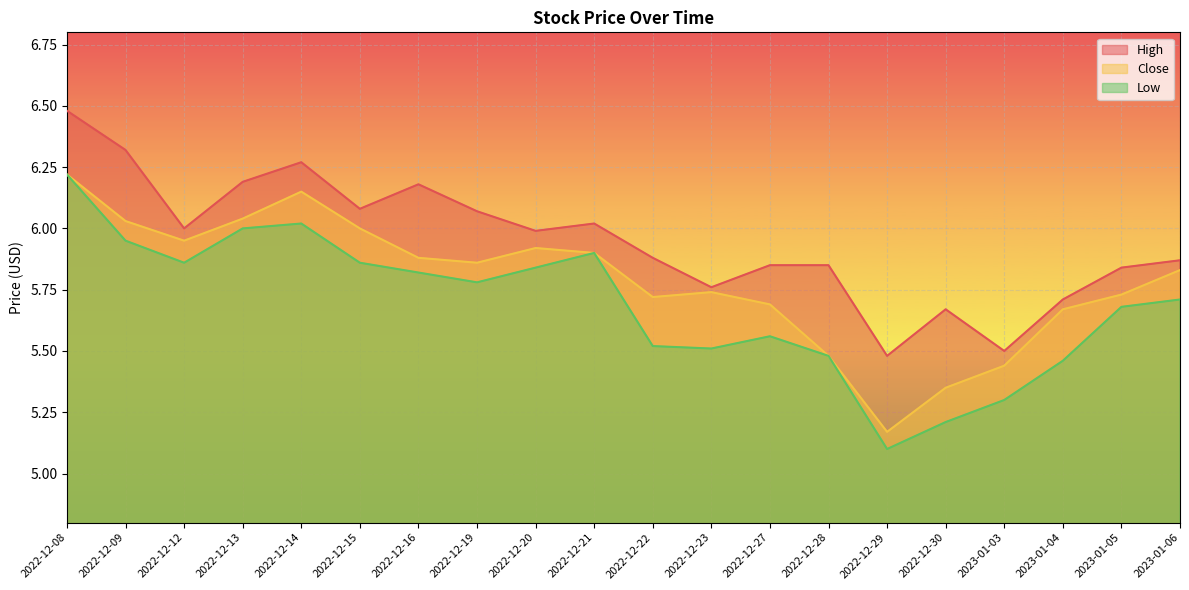

What is the difference between the second highest and minimum values in the High series?

0.8